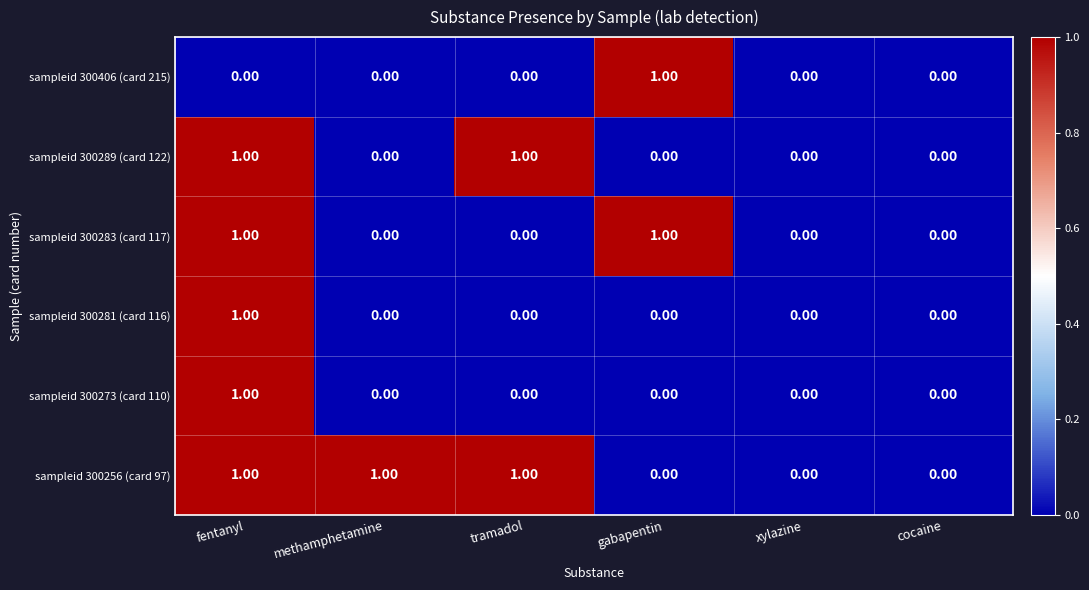

Which series has the largest total across all categories?

sampleid 300256 (card 97)